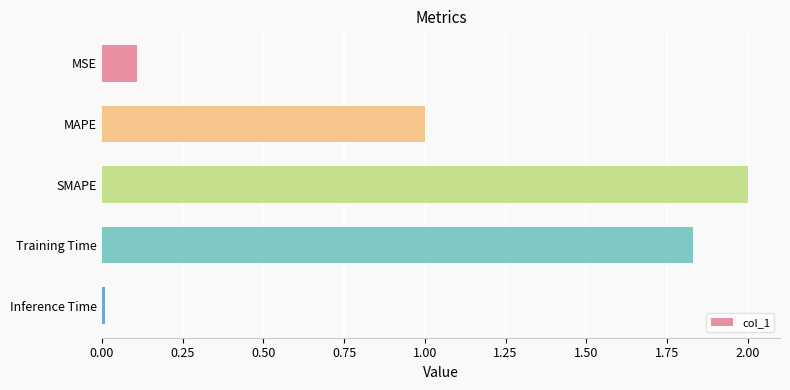

What is the difference between the maximum and second lowest values?

1.9